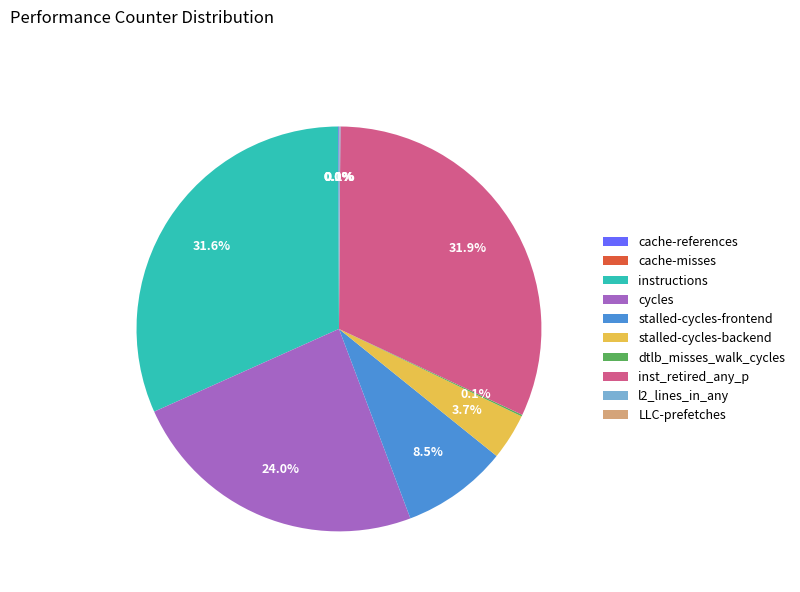

Is it true that cycles is 37% of the pie?

False